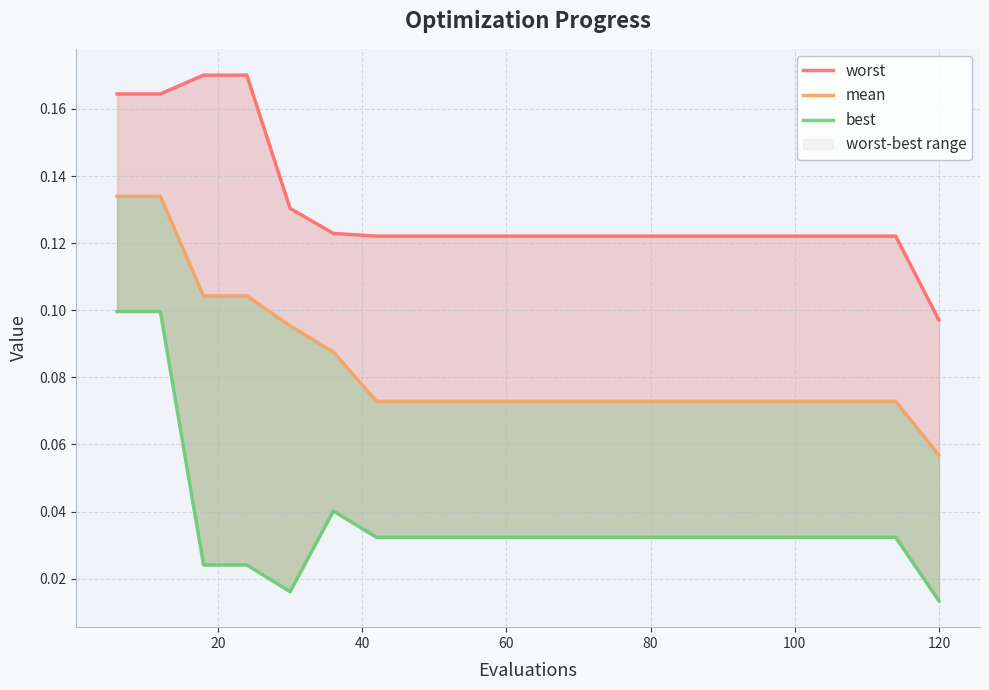

Does the chart display data point markers on the line(s)?

No